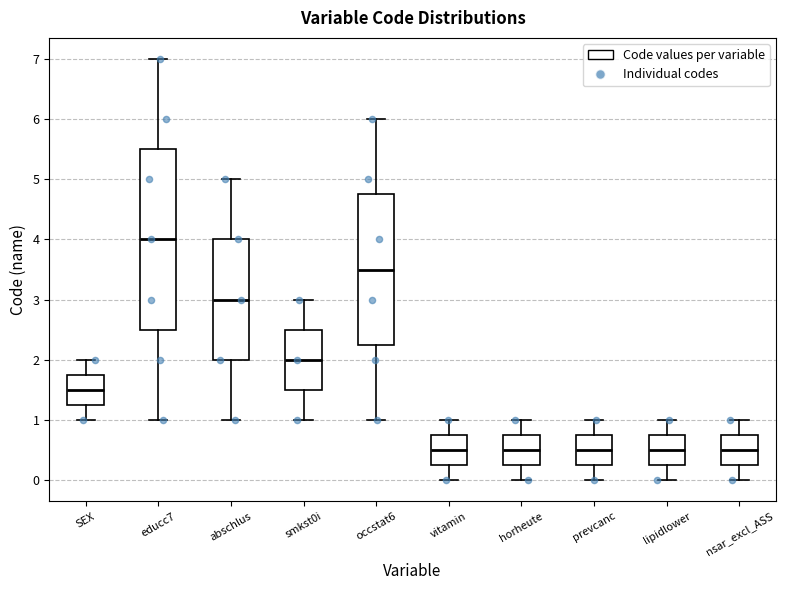

Where does the median line of the box for abschlus sit on the y-axis? The values are not printed on the chart, so give them approximately, as read against the axis.

3.0